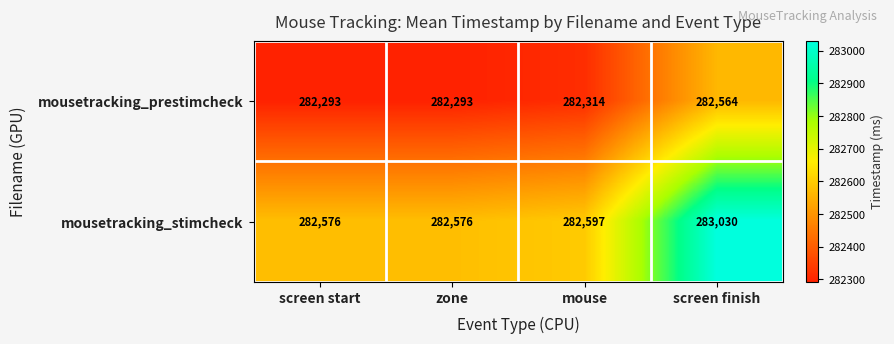

What is the smallest value displayed?

282293